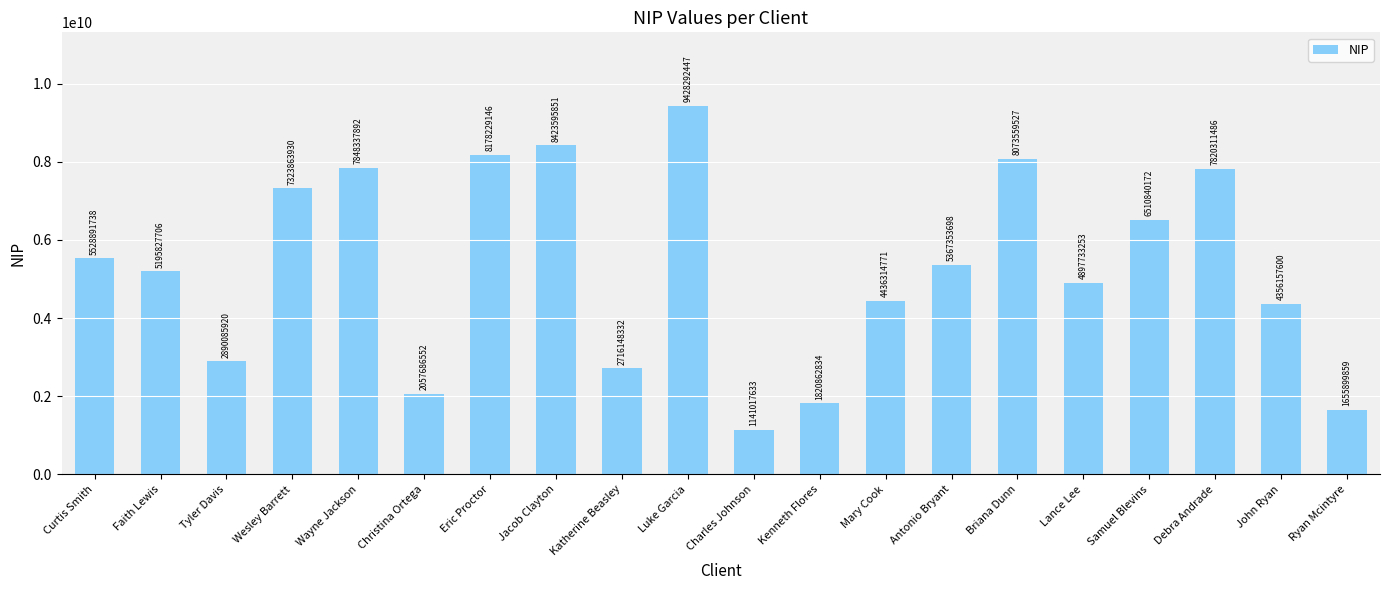

What is the difference between the maximum and minimum values?

8287274814